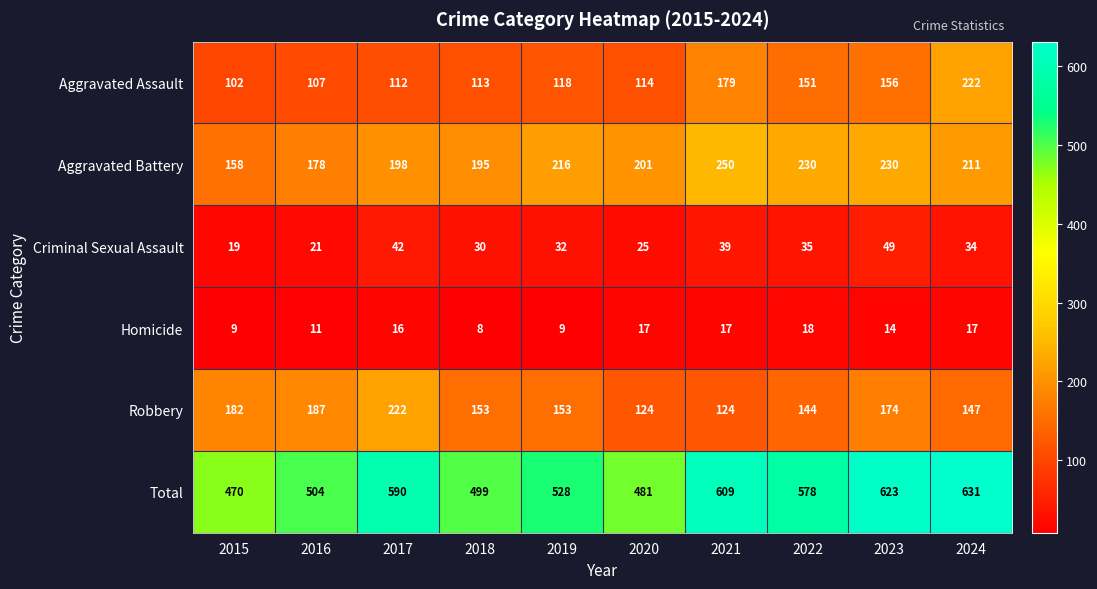

The value of Aggravated Assault at 2019 is 195. True or false?

False